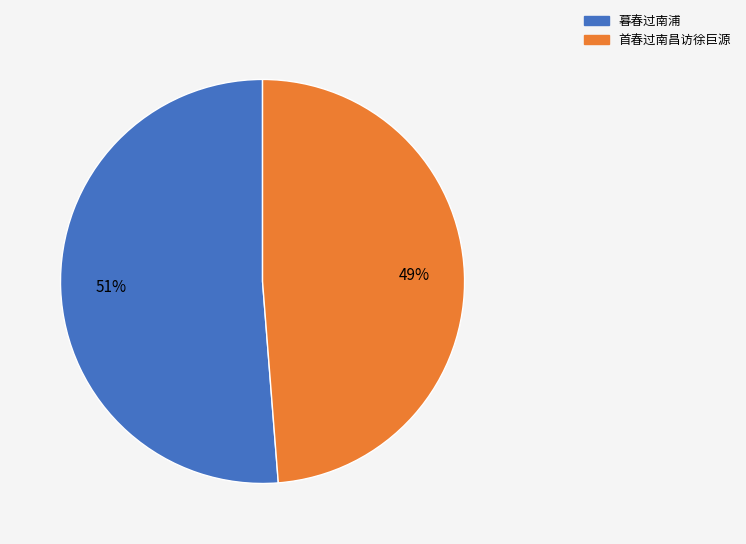

The 暮春过南浦 slice represents 51% of the pie. True or false?

True